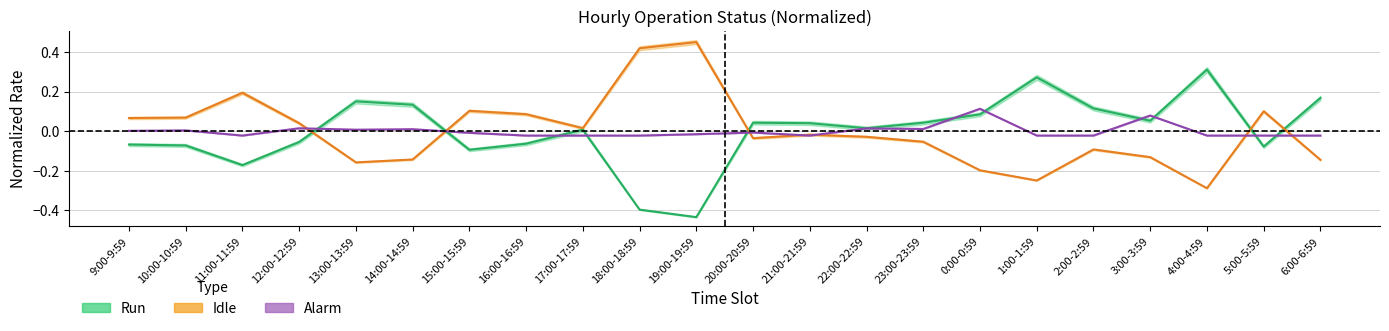

How many series are shown in this chart?

3